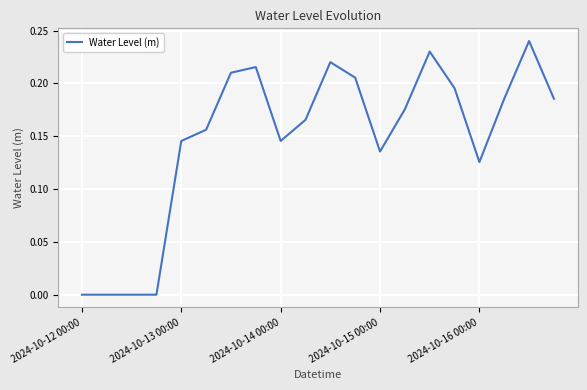

Reading left to right, list all the values displayed in this chart.

-0.0	-0.0	-0.0	-0.0	0.1	0.2	0.2	0.2	0.1	0.2	0.2	0.2	0.1	0.2	0.2	0.2	0.1	0.2	0.2	0.2